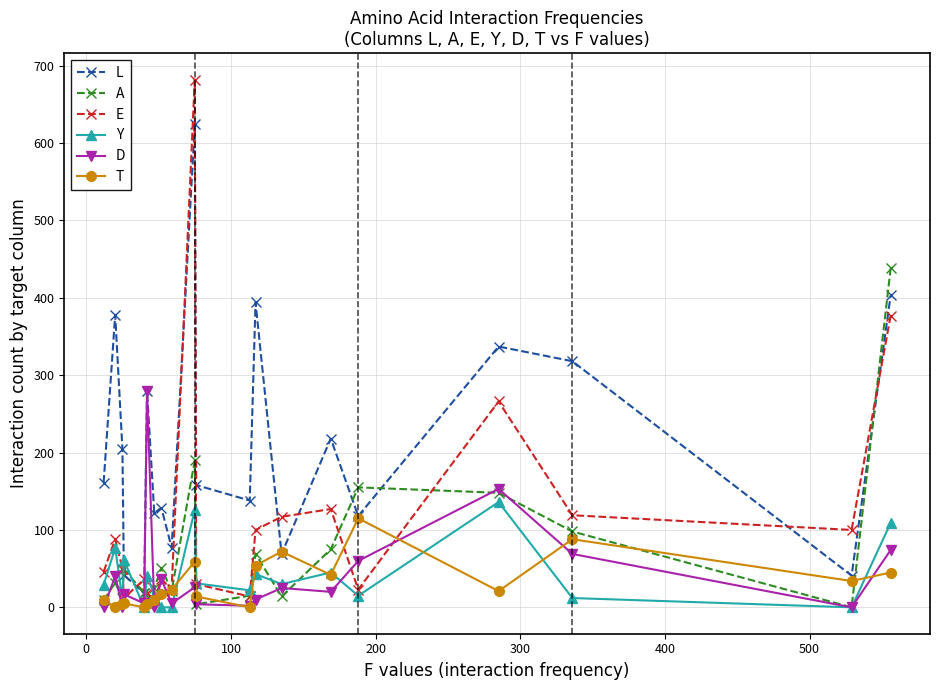

How many lines are shown in the chart?

6